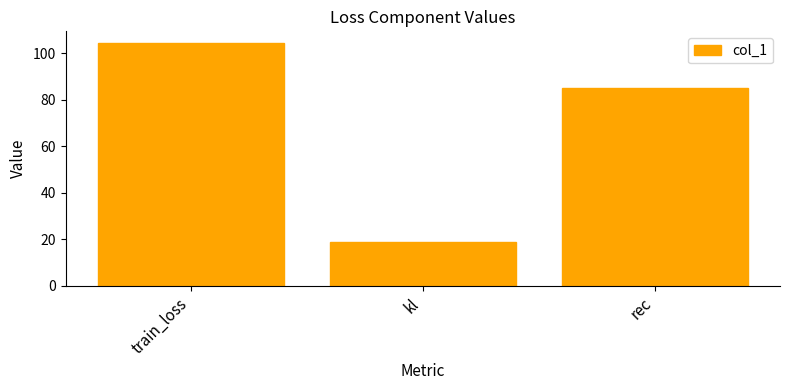

What position from the left is kl?

2